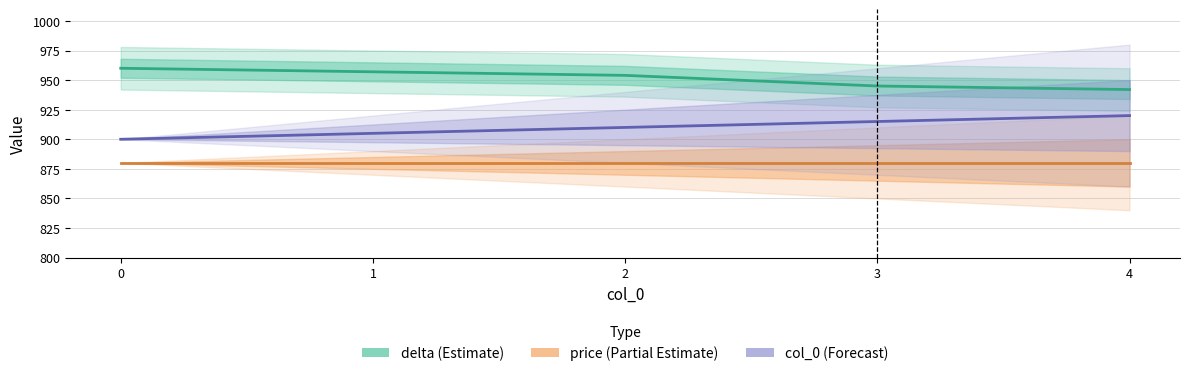

Is this an area chart (filled region under the line)?

No